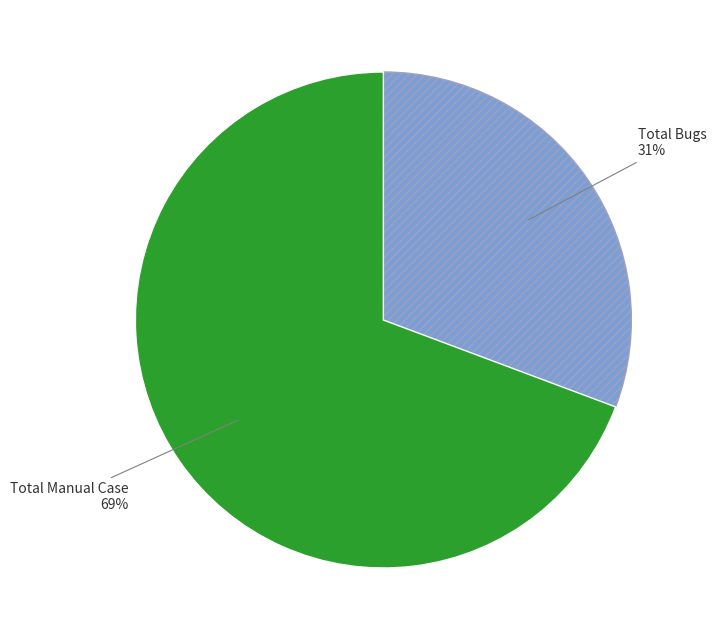

How many slices are in this pie chart?

2